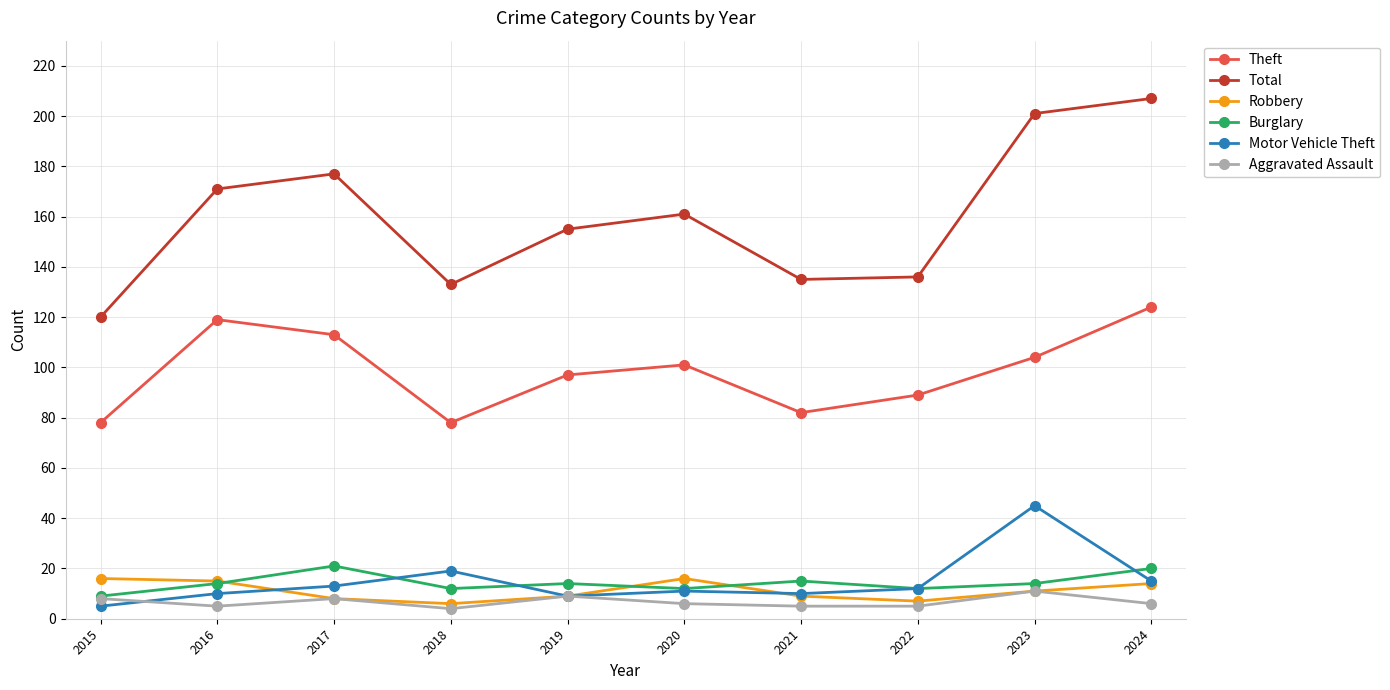

The Robbery series shows 6 at 2018. True or false?

True